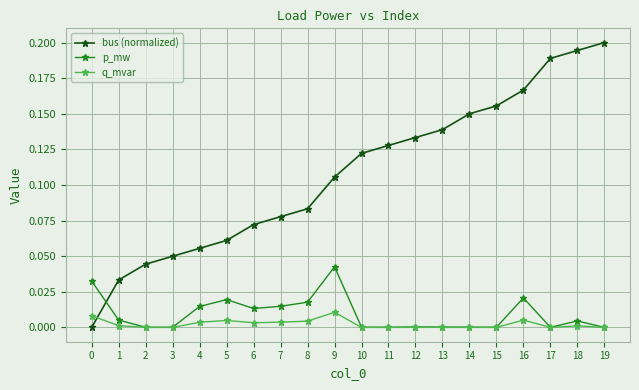

How many times do q_mvar and bus (normalized) cross each other?

1